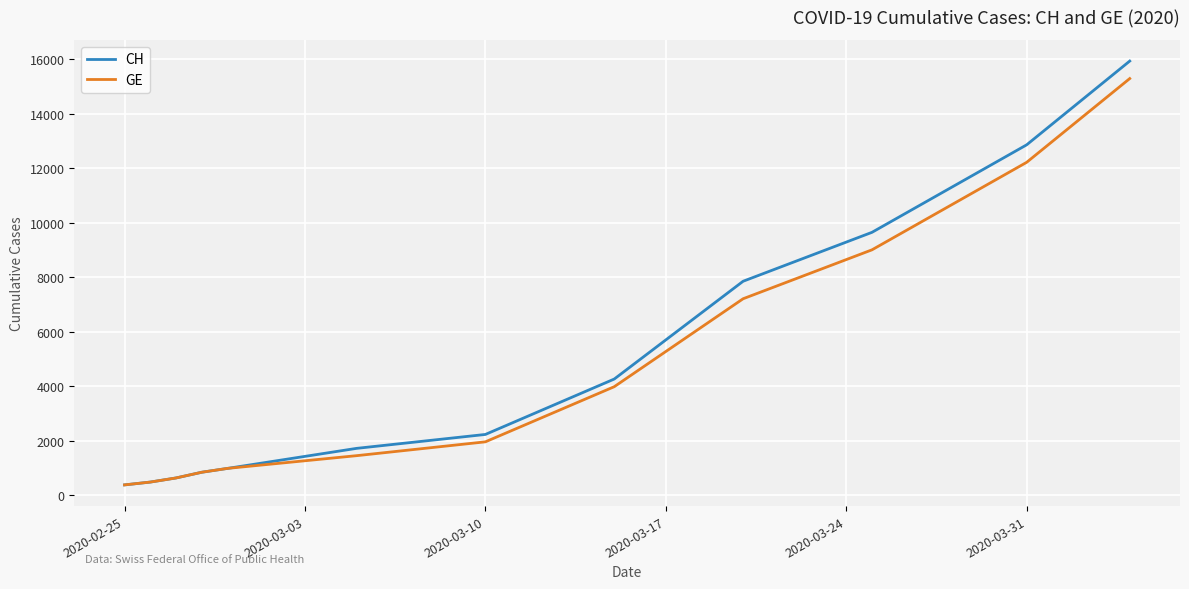

How many values in the CH series are below 2226?

6